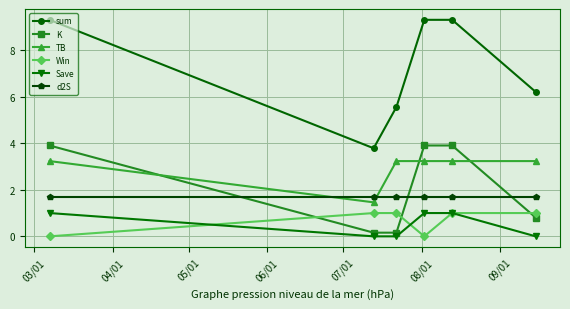

How many values in the sum series exceed 9?

3